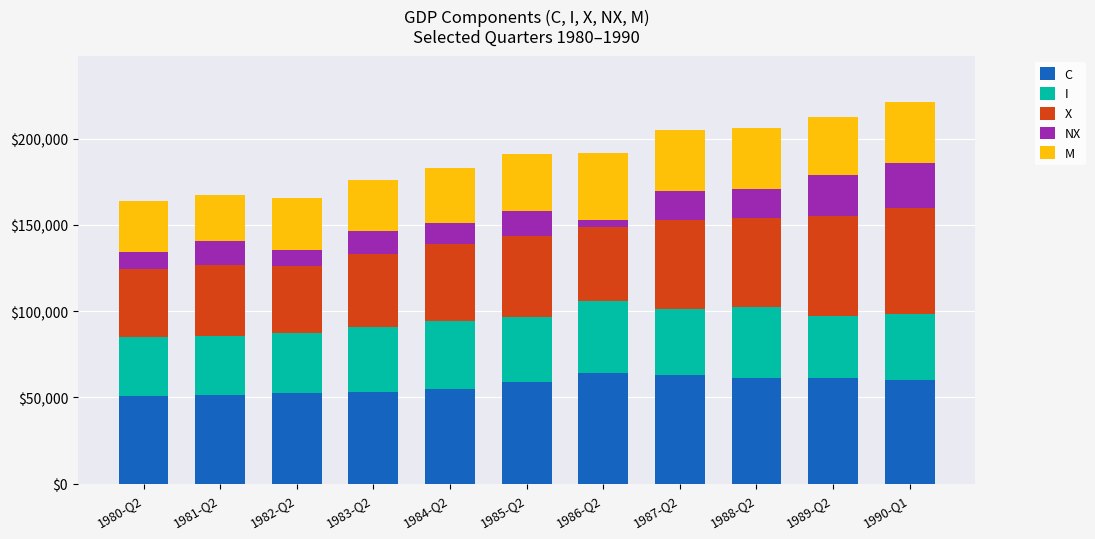

What is the difference between the C values at 1988-Q2 and 1980-Q2?

10555.2